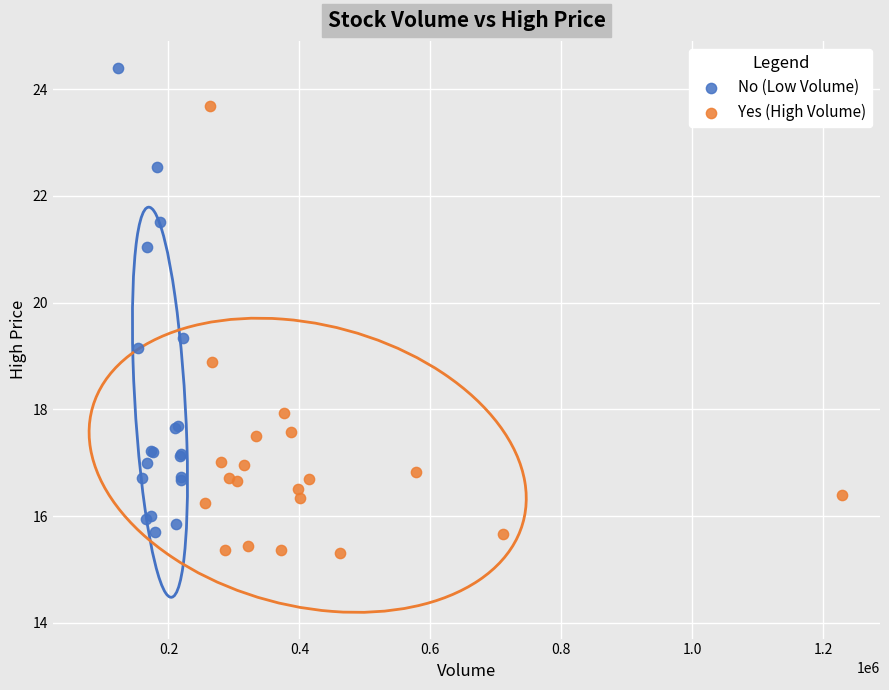

Which series has the widest spread of Y values?

No (Low Volume)